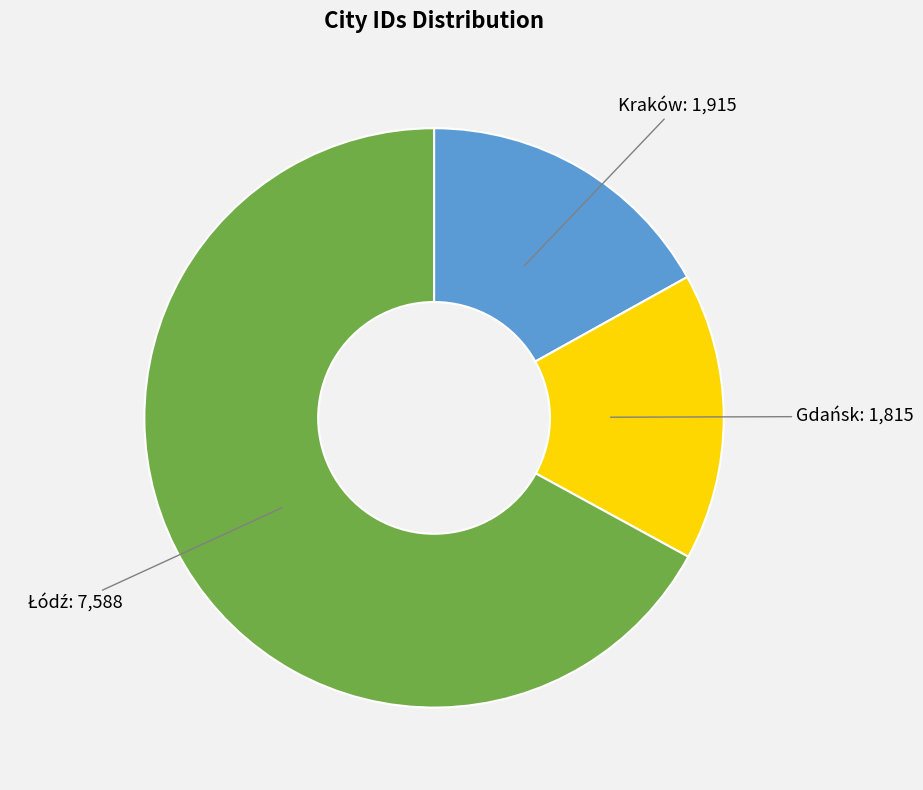

Between Gdańsk and Kraków, which is larger?

Kraków